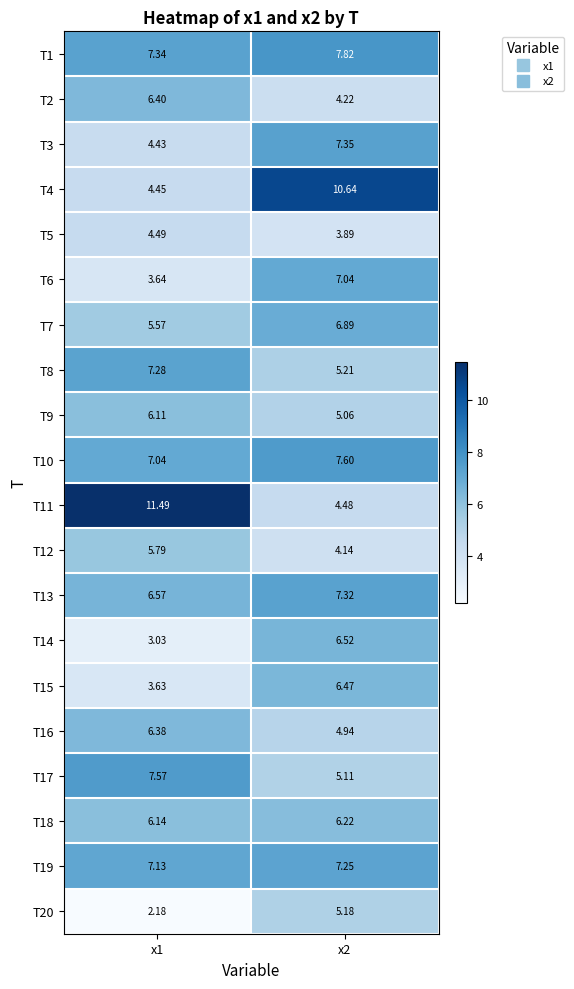

Is the value of T10 at x1 greater than the value of T16 at x1?

Yes